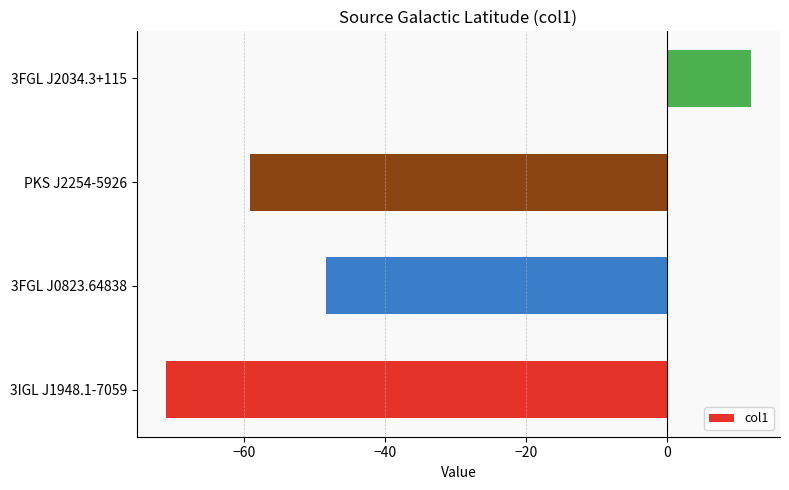

At which label is the value closest to -29?

3FGL J0823.64838